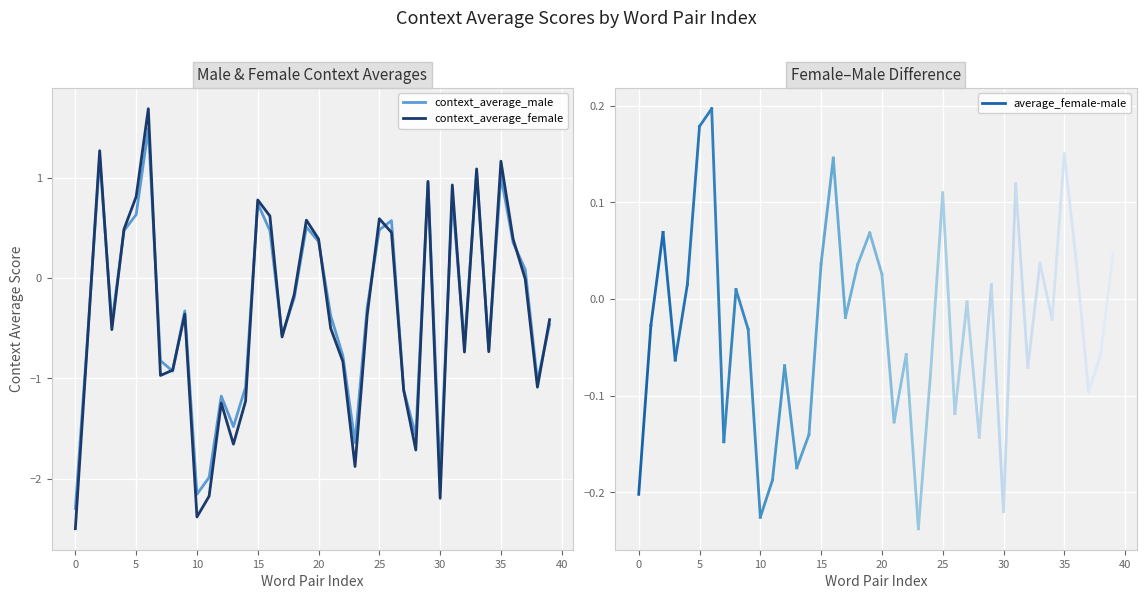

Which series has the largest range (max minus min)?

context_average_female